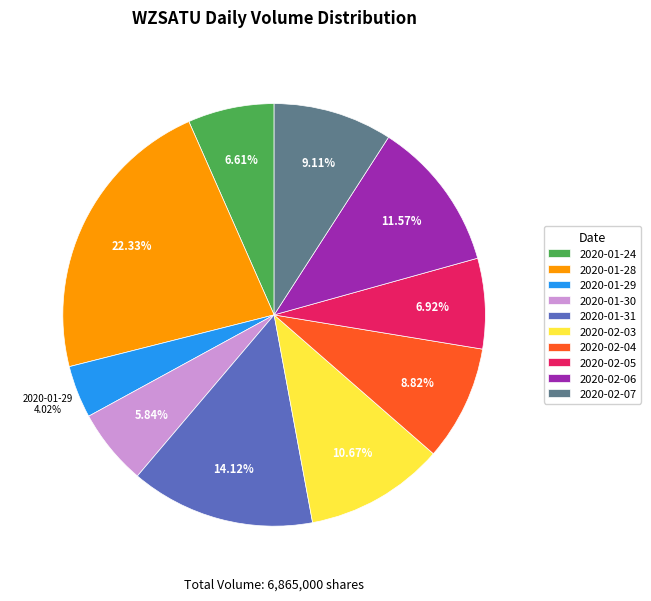

To the nearest percent, what is the difference between the 2020-01-30 and 2020-02-04 slice percentages?

3%